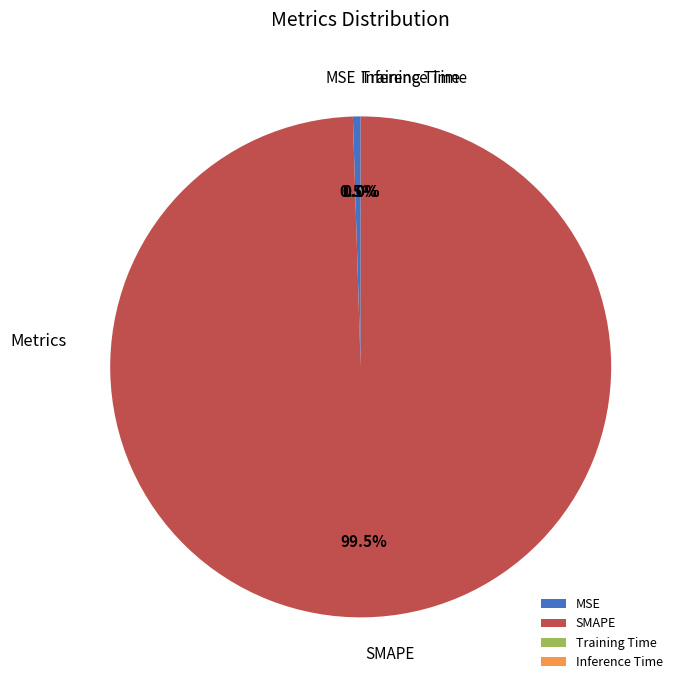

Which slice is the largest?

SMAPE